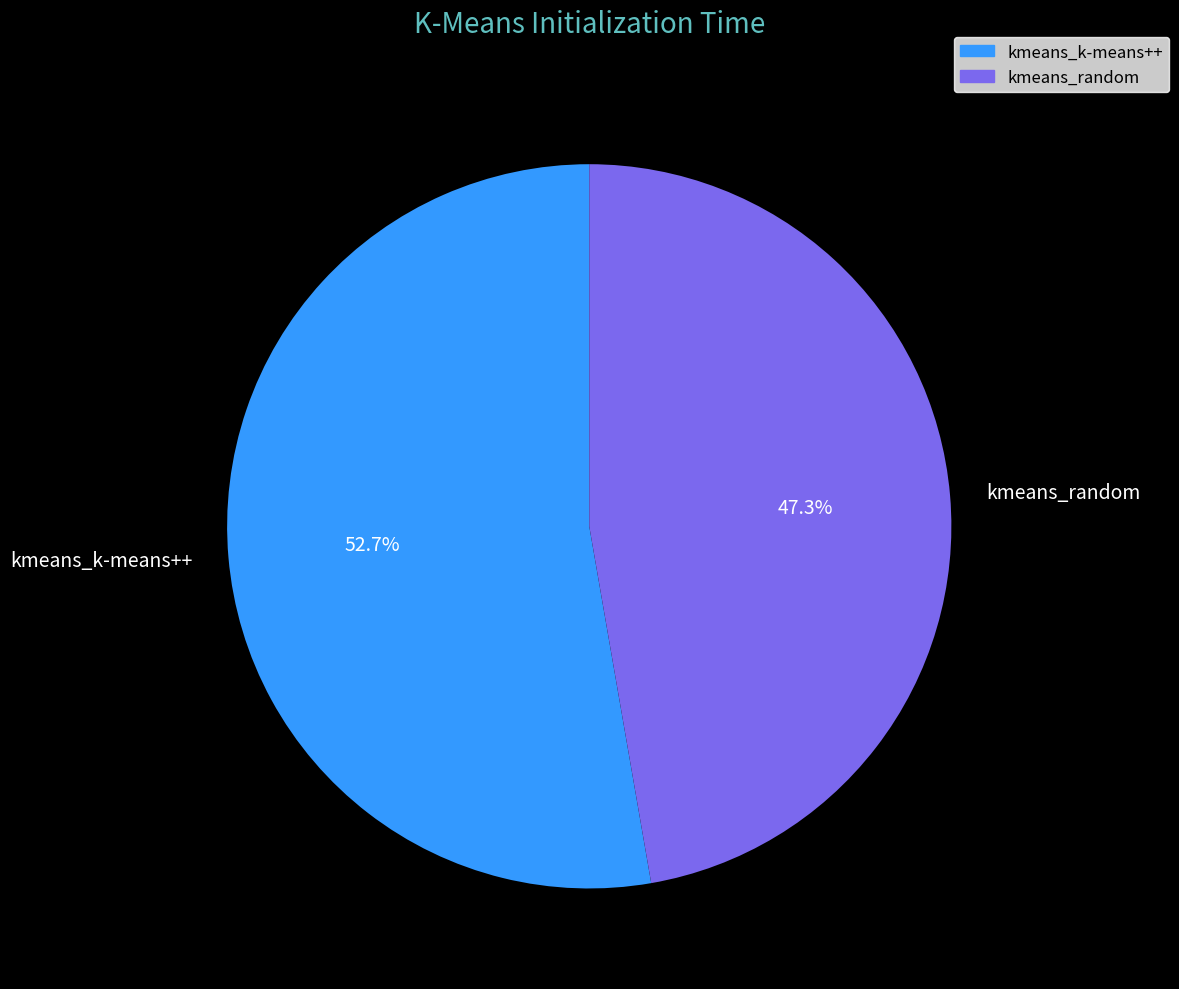

Count the number of slices in the pie.

2